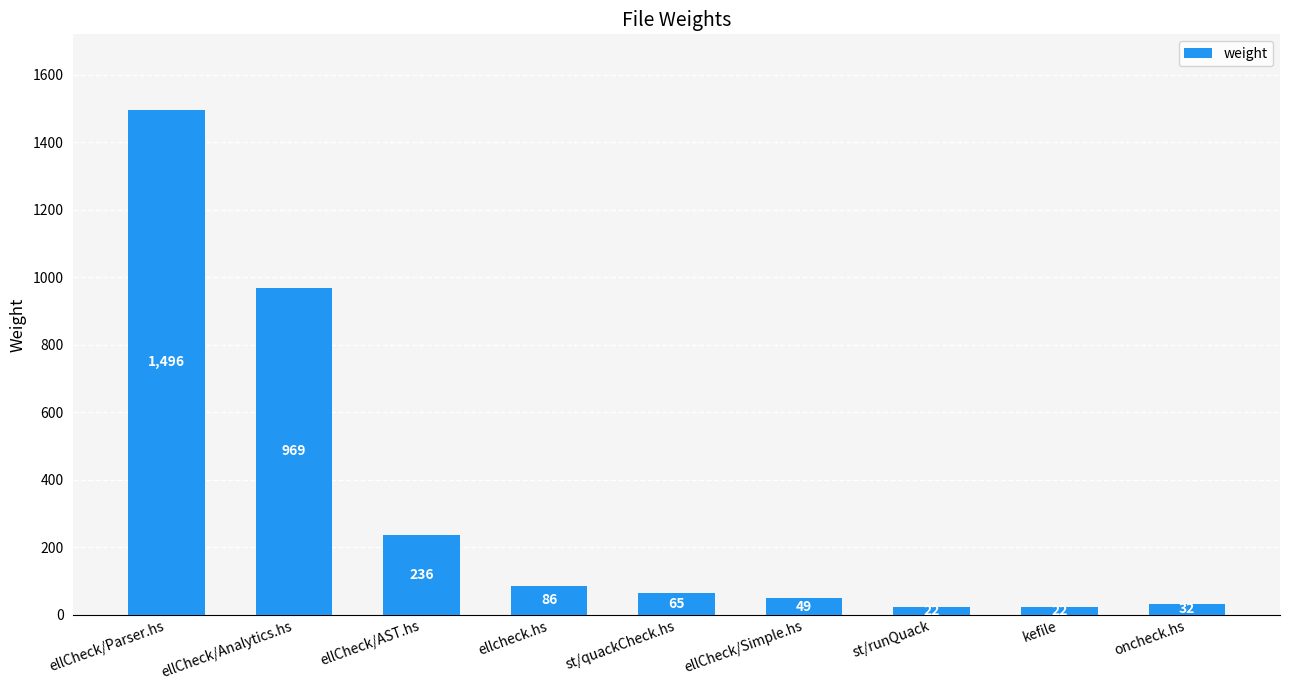

Reading left to right, list all the values displayed in this chart.

ellCheck/Parser.hs=1496	ellCheck/Analytics.hs=969	ellCheck/AST.hs=236	ellcheck.hs=86	st/quackCheck.hs=65	ellCheck/Simple.hs=49	st/runQuack=22	kefile=22	oncheck.hs=32